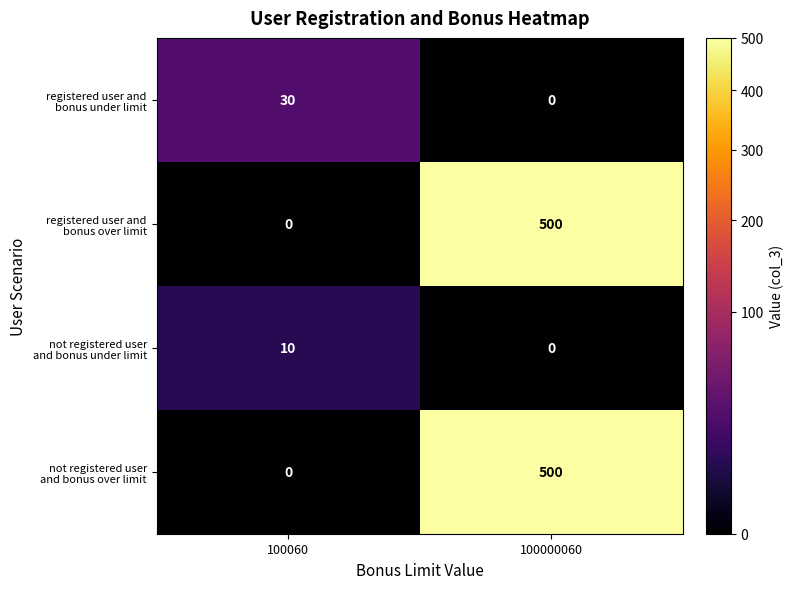

What is the total value across all series at 100060?

40